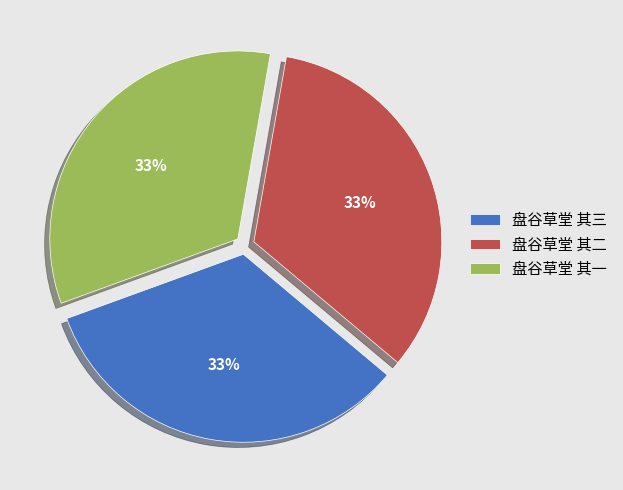

To the nearest percent, what is the combined percentage of 盘谷草堂 其三 and 盘谷草堂 其一?

67%